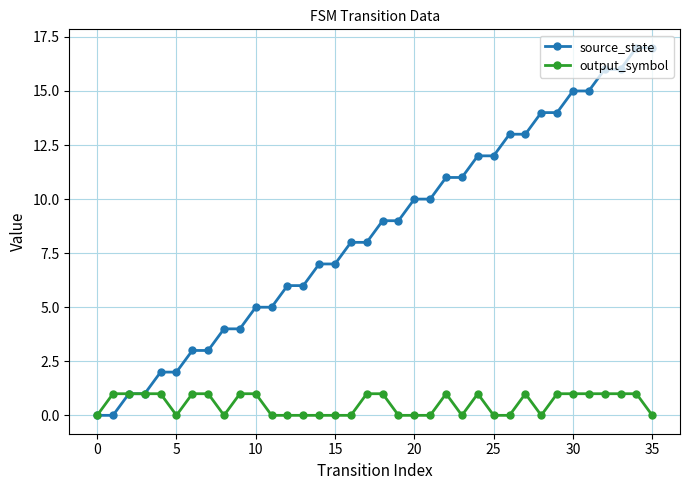

Which series has the largest total across all categories?

source_state